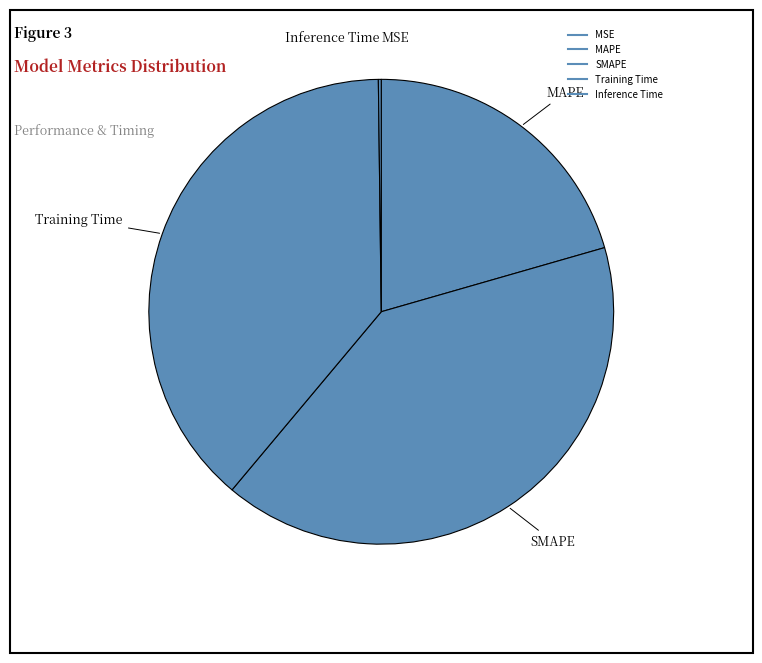

Is it true that SMAPE is 32% of the pie?

False